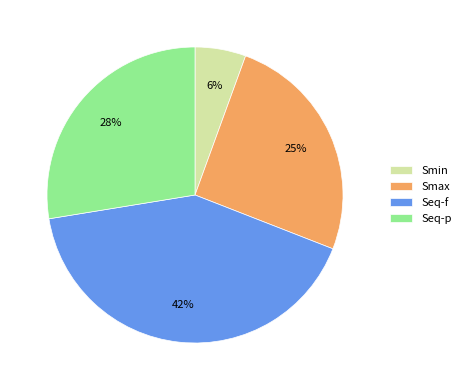

True or false: Seq-p accounts for 33% of the total.

False